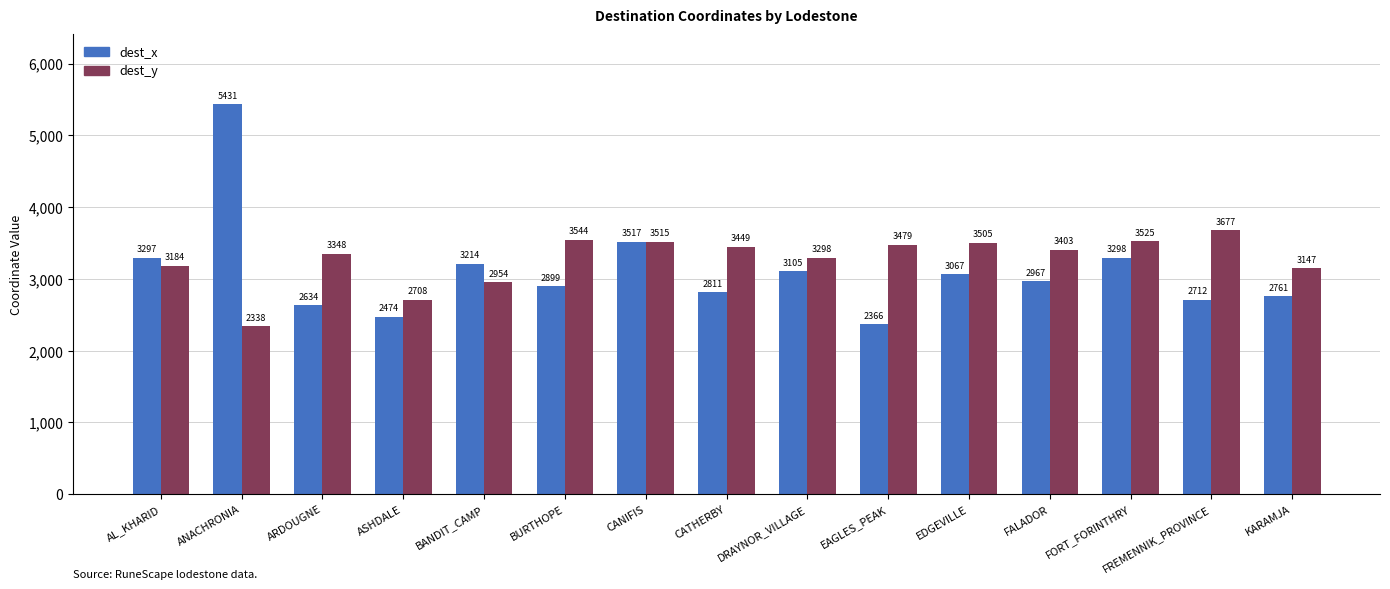

Reading left to right, list all the values displayed in this chart.

dest_x: 3297	5431	2634	2474	3214	2899	3517	2811	3105	2366	3067	2967	3298	2712	2761
dest_y: 3184	2338	3348	2708	2954	3544	3515	3449	3298	3479	3505	3403	3525	3677	3147